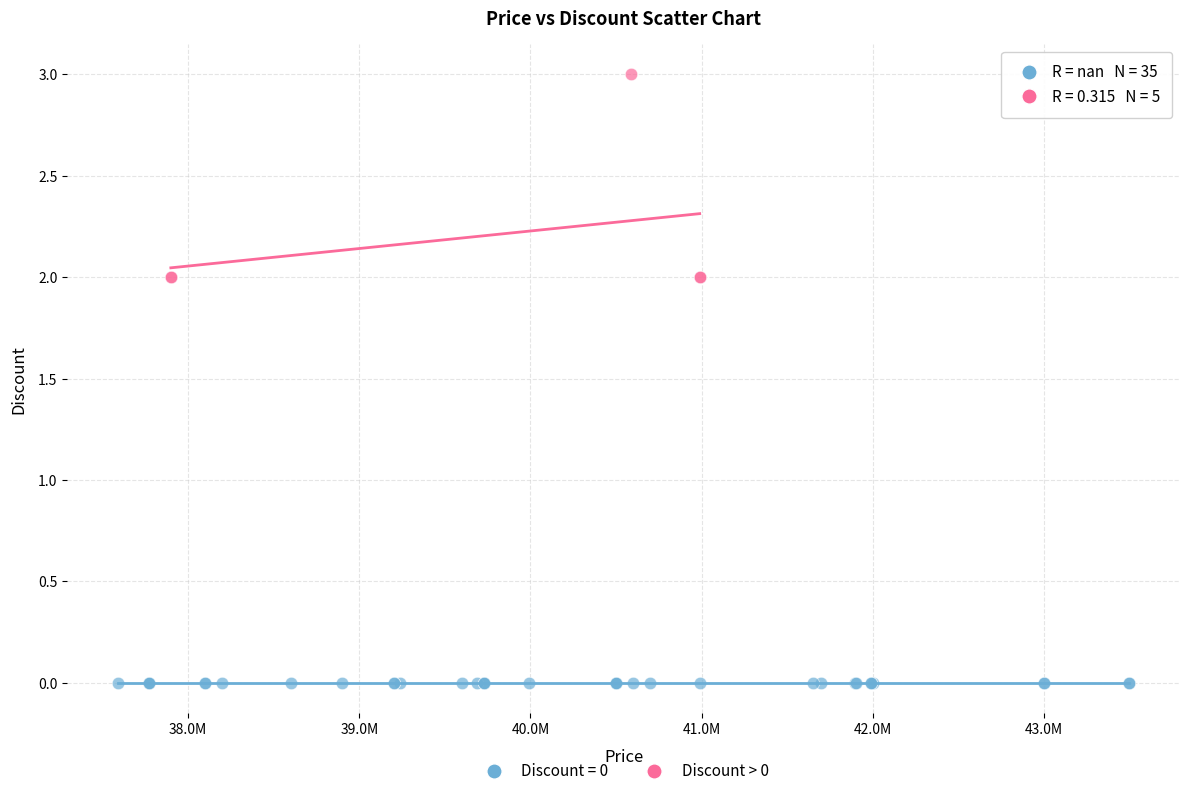

Which series reaches the maximum Y coordinate?

Discount > 0